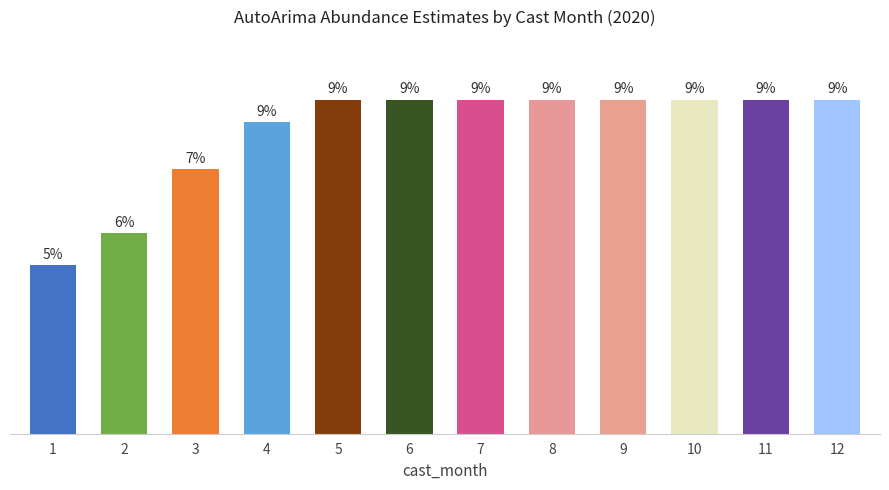

Does the chart contain stacked bars?

No